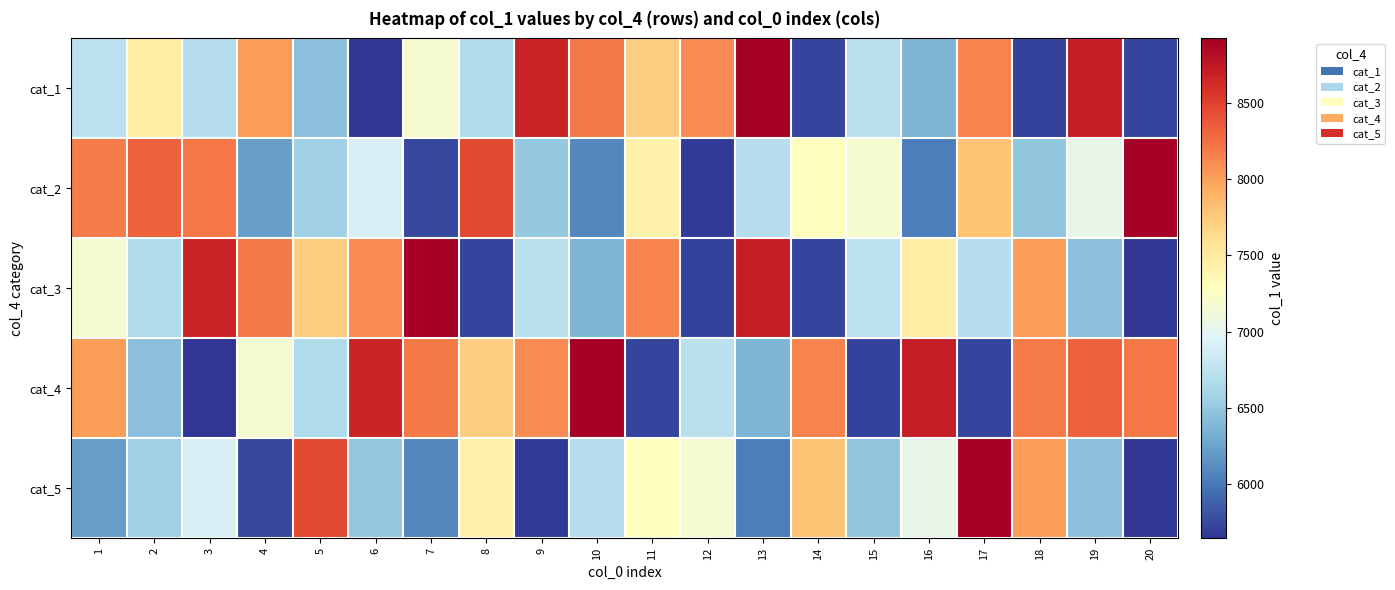

Which has a higher value, 20 or 1?

1